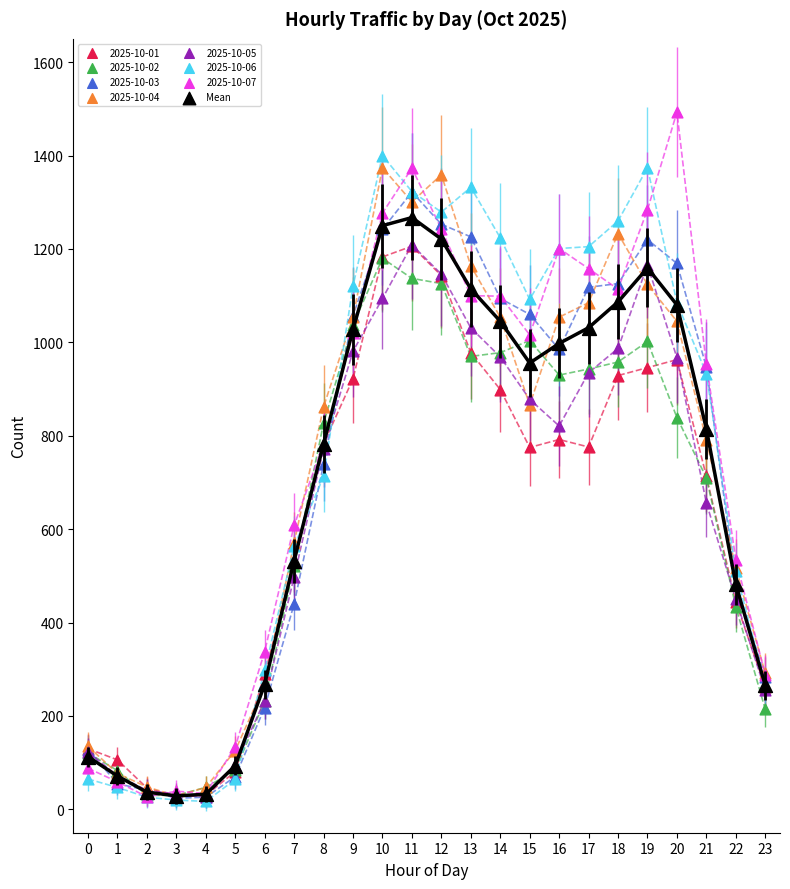

What are all the series names shown in the legend?

2025-10-01, 2025-10-02, 2025-10-03, 2025-10-04, 2025-10-05, 2025-10-06, 2025-10-07, Mean